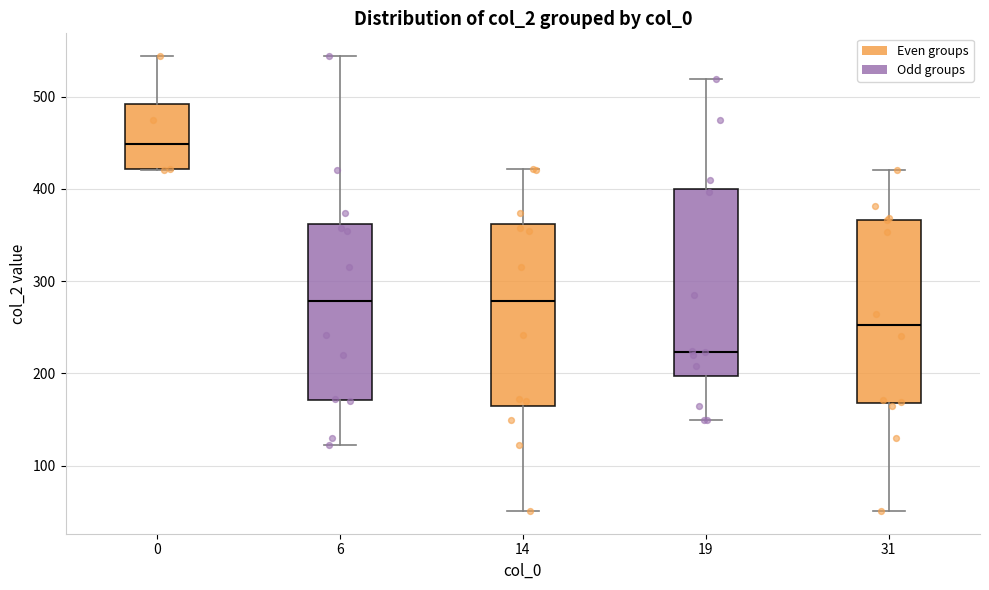

Where is the lower edge of the box at x = 0 on the y-axis? The values are not printed on the chart, so give them approximately, as read against the axis.

420